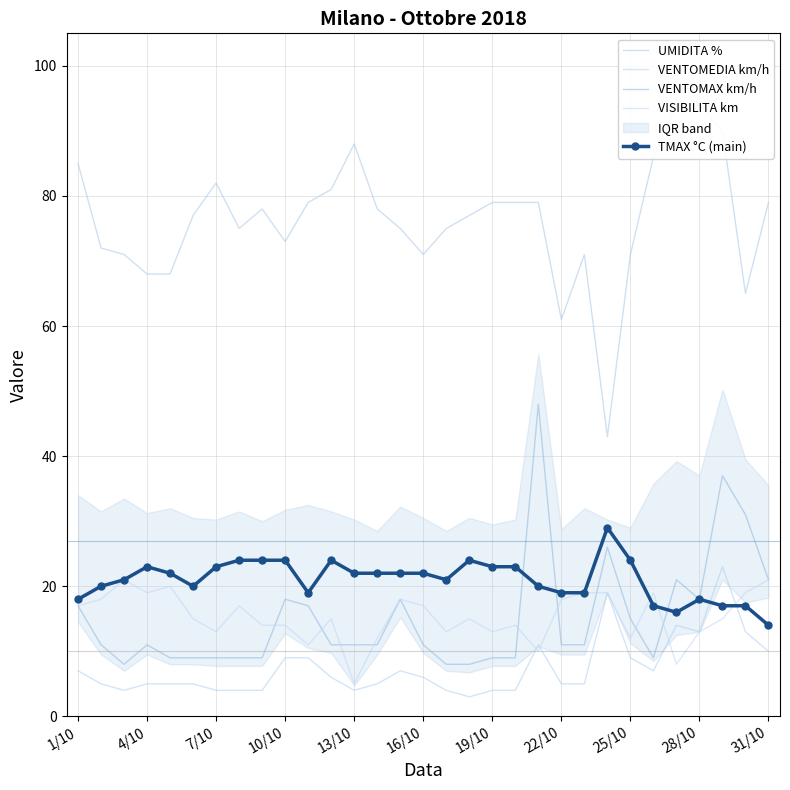

How many interior local peaks does the TMAX °C (main) series have?

5